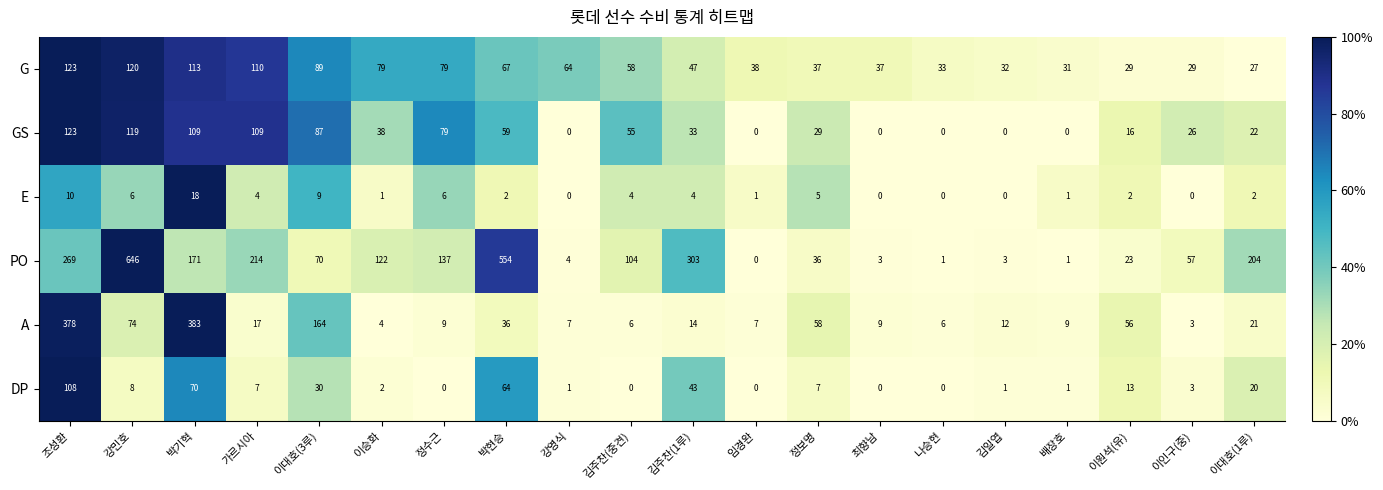

What is the average value of the PO series?

146